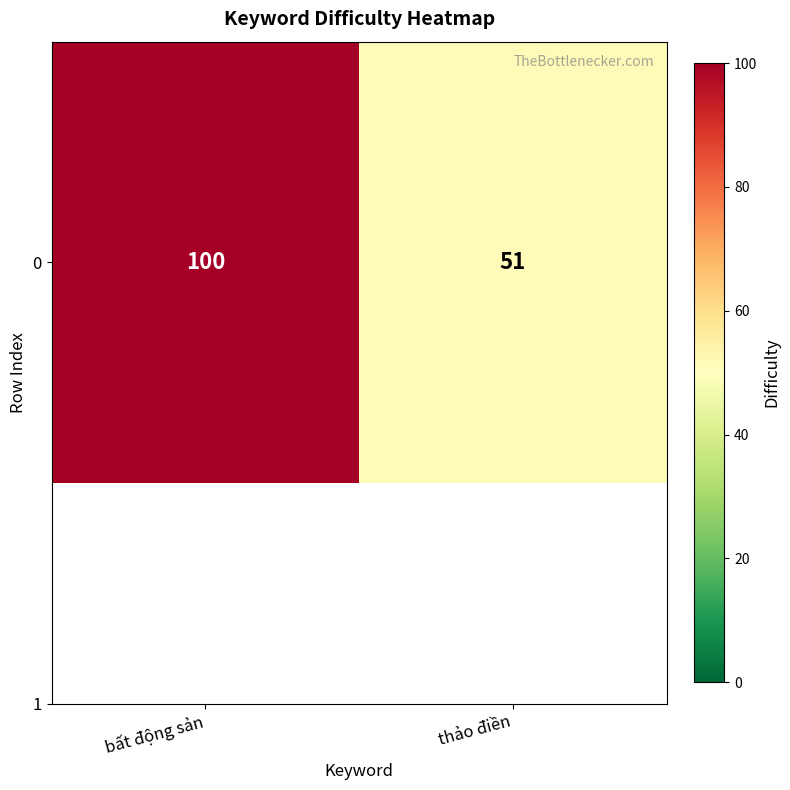

What is the sum of all values?

151